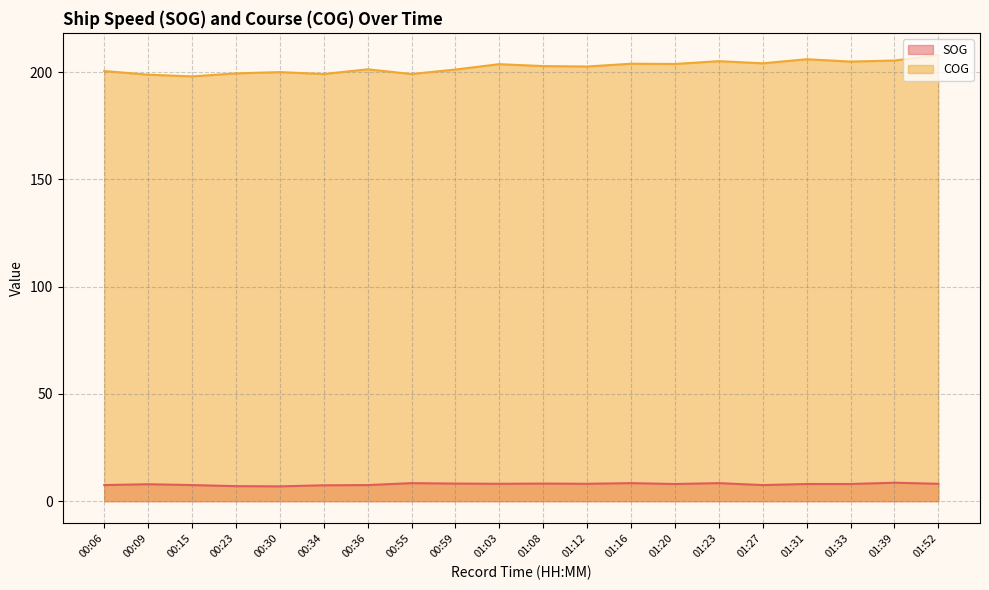

What are all the series names shown in the legend?

SOG, COG